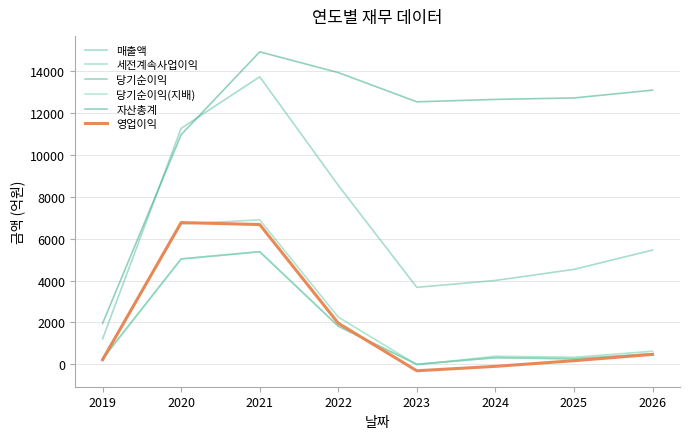

How many values in the 당기순이익(지배) series are below 510?

4